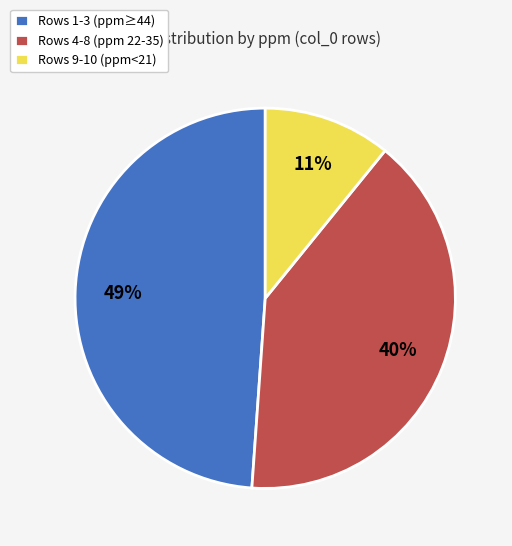

How many slices are in this pie chart?

3